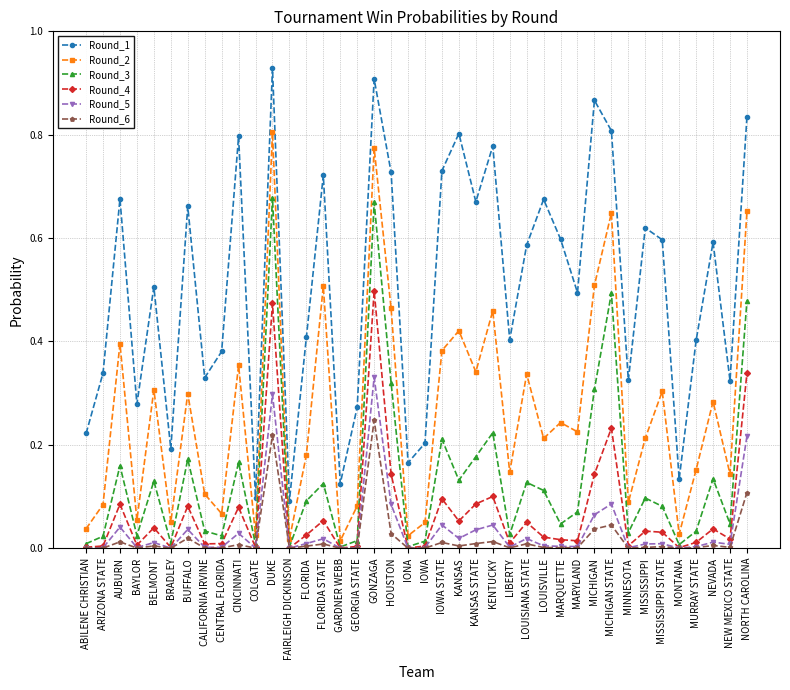

What are all the series names shown in the legend?

Round_1, Round_2, Round_3, Round_4, Round_5, Round_6